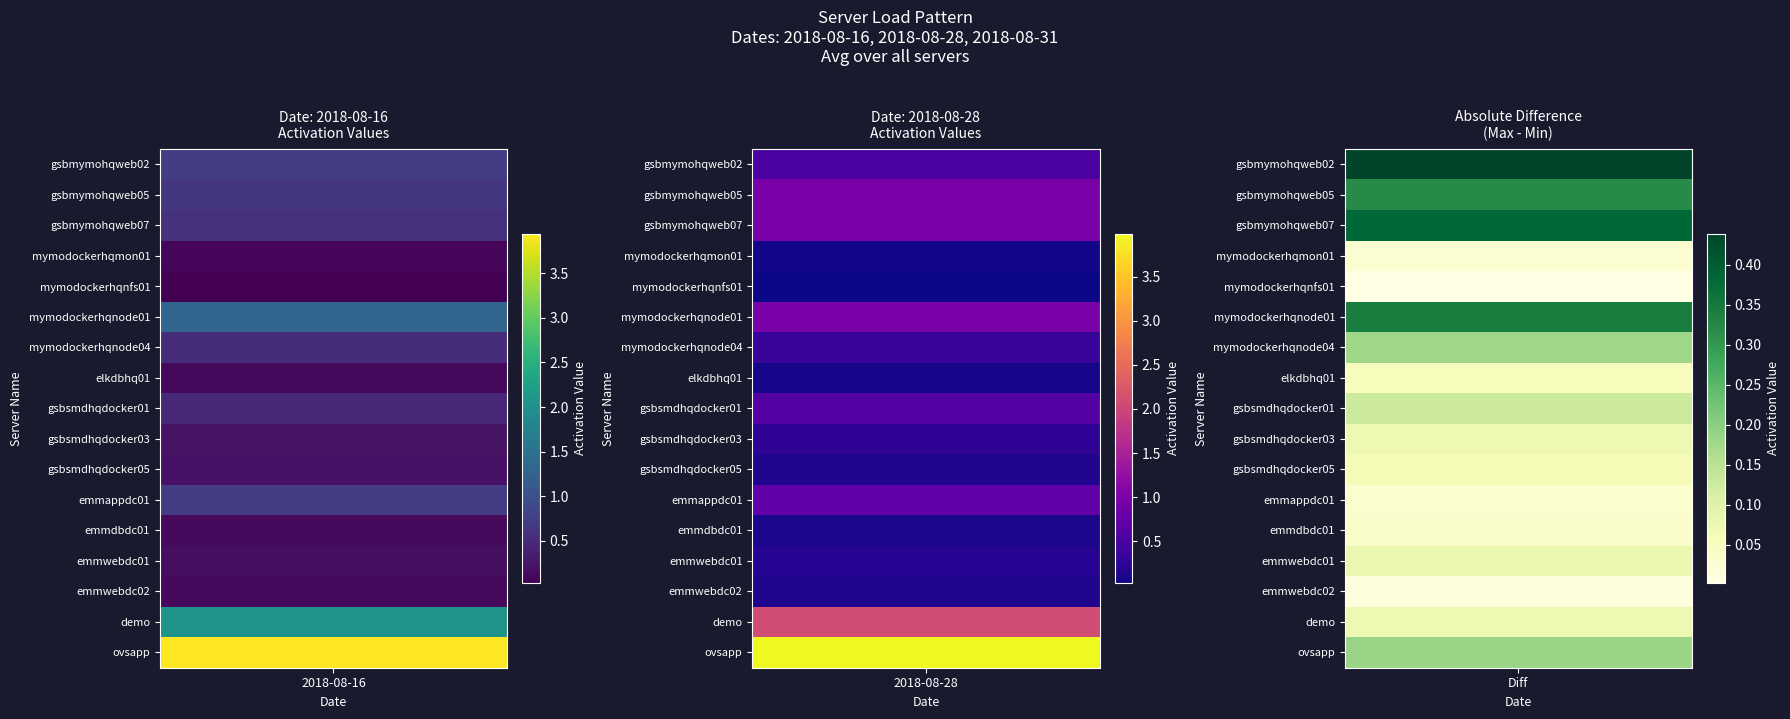

True or false: ovsapp has a value of 4.0 at 2018-08-28.

True